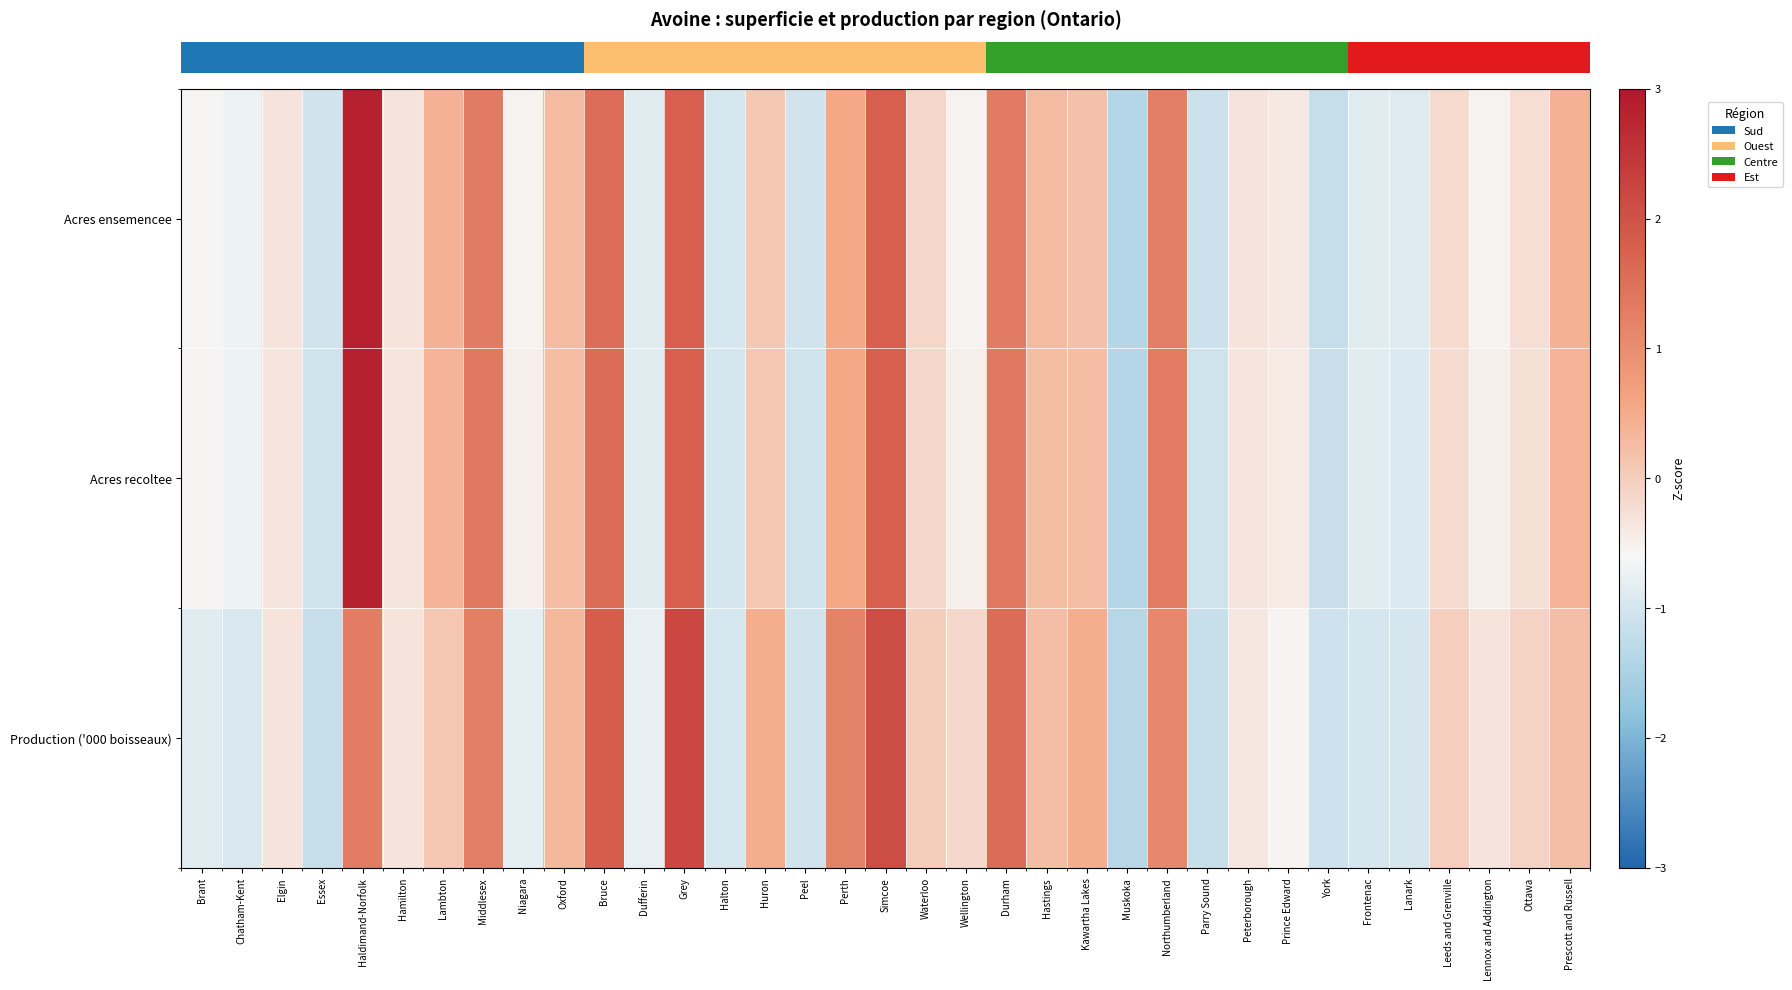

Reading right to left, what are all the values shown in this chart?

row_0: 0.4	-0.3	-0.5	-0.2	-0.9	-0.8	-1.2	-0.4	-0.3	-1.1	1.3	-1.4	0.2	0.3	1.3	-0.5	-0.1	1.8	0.5	-1.0	0.1	-1.0	1.8	-0.8	1.5	0.3	-0.5	1.3	0.4	-0.3	2.8	-1.0	-0.3	-0.7	-0.6
row_1: 0.4	-0.3	-0.5	-0.2	-0.9	-0.9	-1.1	-0.4	-0.3	-1.1	1.3	-1.4	0.2	0.2	1.3	-0.5	-0.1	1.8	0.5	-1.1	0.1	-1.0	1.8	-0.9	1.6	0.2	-0.5	1.3	0.4	-0.3	2.8	-1.1	-0.3	-0.7	-0.6
row_2: 0.2	-0.1	-0.3	-0.0	-1.0	-1.0	-1.1	-0.6	-0.4	-1.2	1.1	-1.4	0.4	0.2	1.6	-0.2	0.0	2.1	1.2	-1.0	0.5	-1.0	2.2	-0.8	1.8	0.3	-0.8	1.3	0.1	-0.3	1.3	-1.2	-0.3	-0.9	-0.8